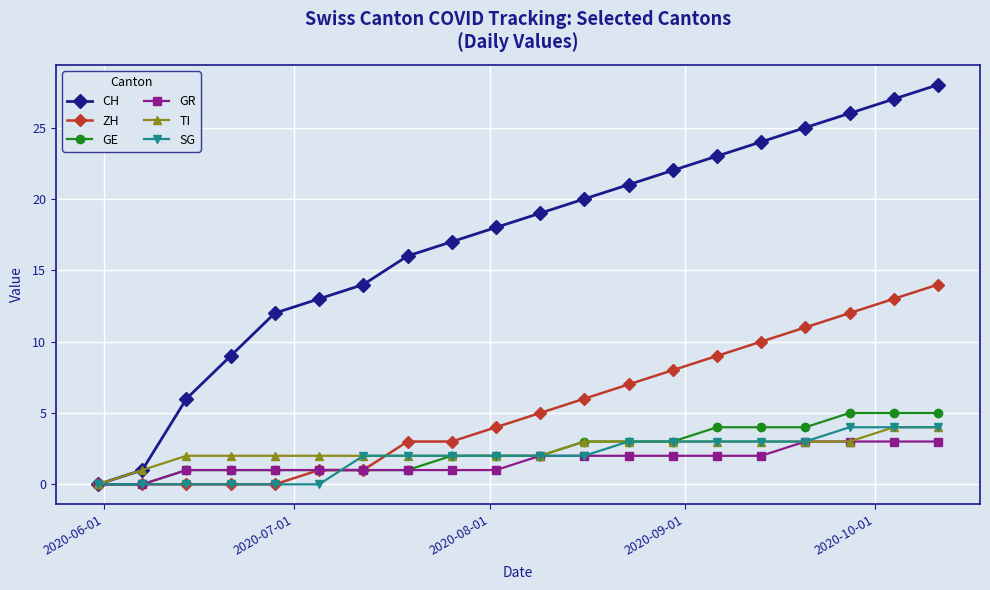

What is the greatest value displayed?

28